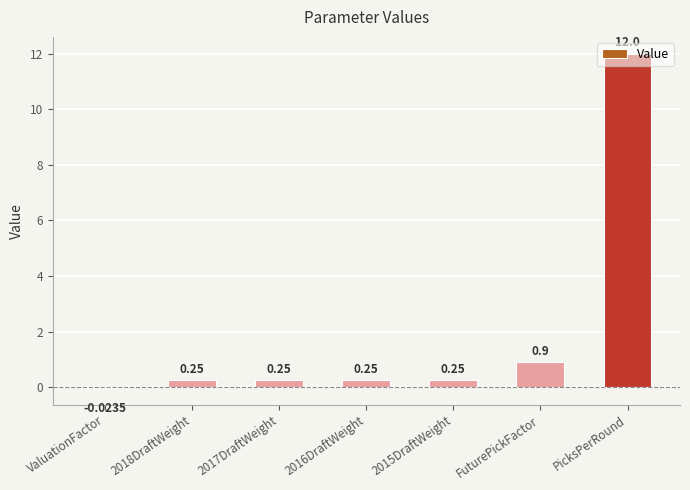

Which category has the highest value across all series?

PicksPerRound